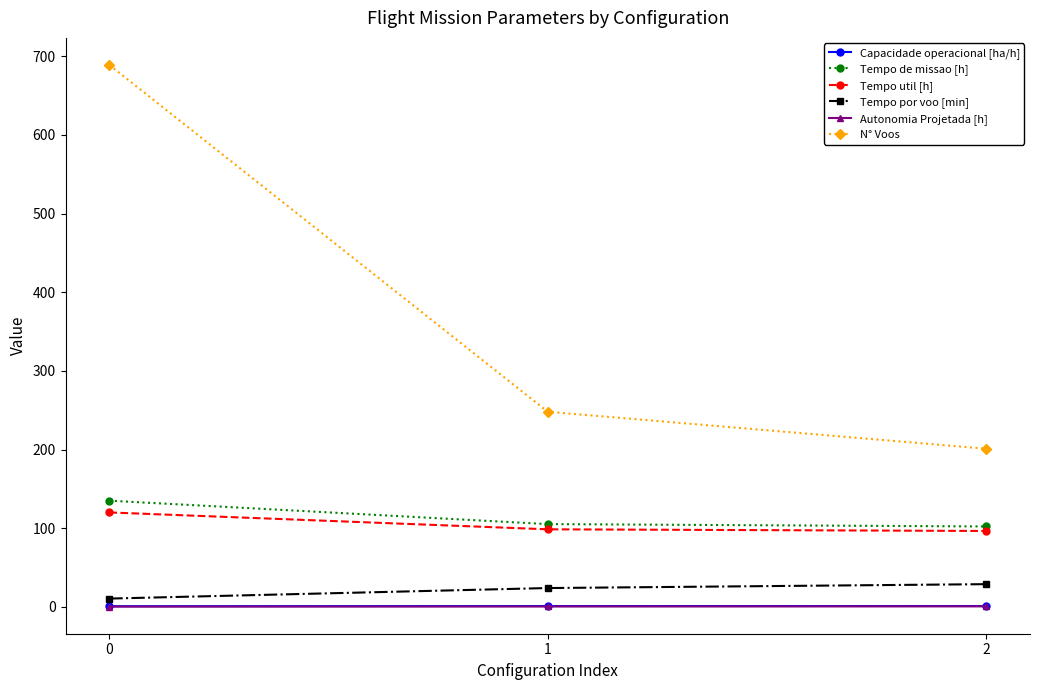

The Tempo util [h] series shows 120.0 at 0. True or false?

True